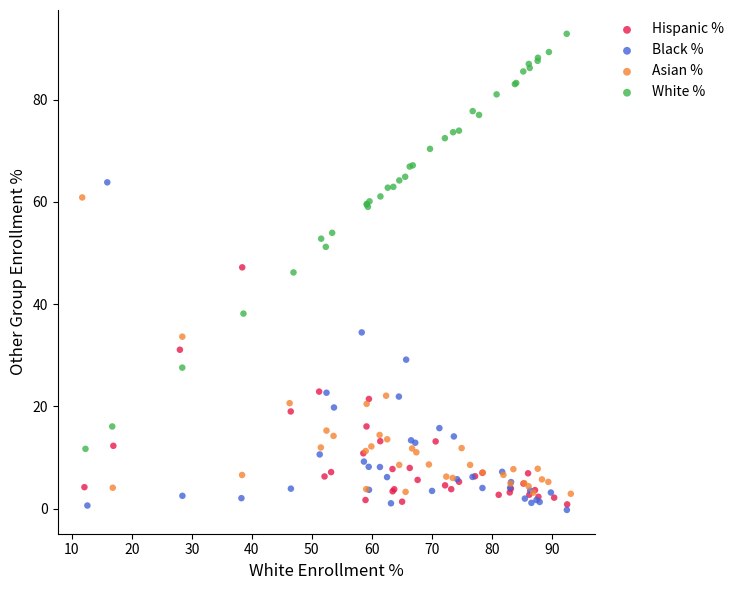

Which series contains the lowest Y value?

Black %